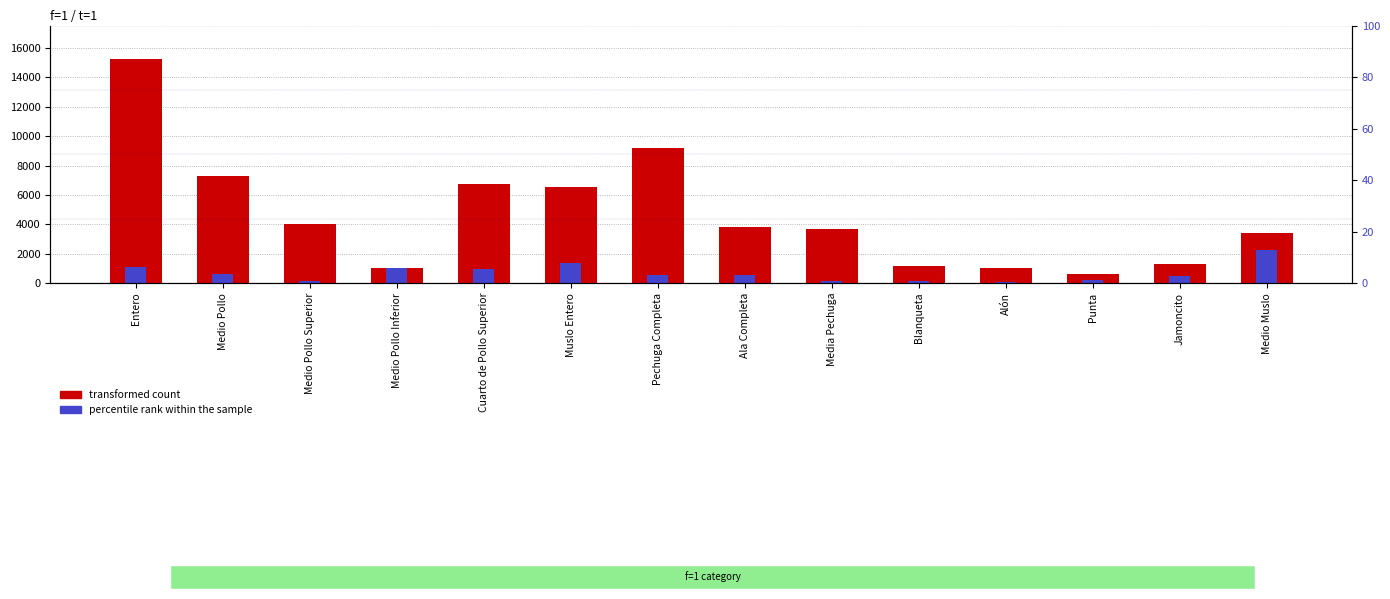

At which category does the chart reach its peak across all series?

Entero